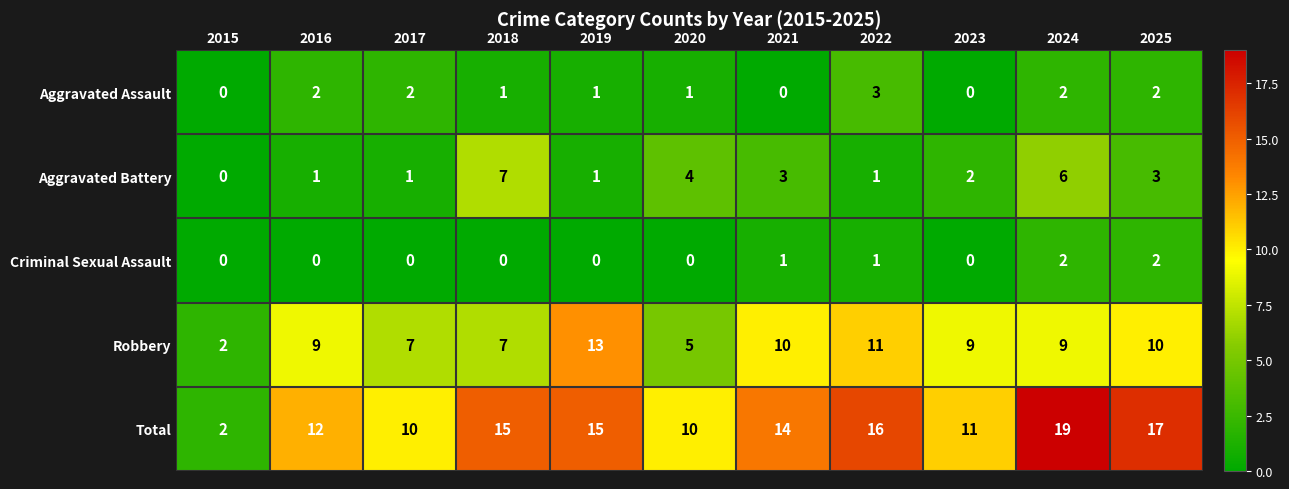

Which label corresponds to the largest value in the chart?

2024